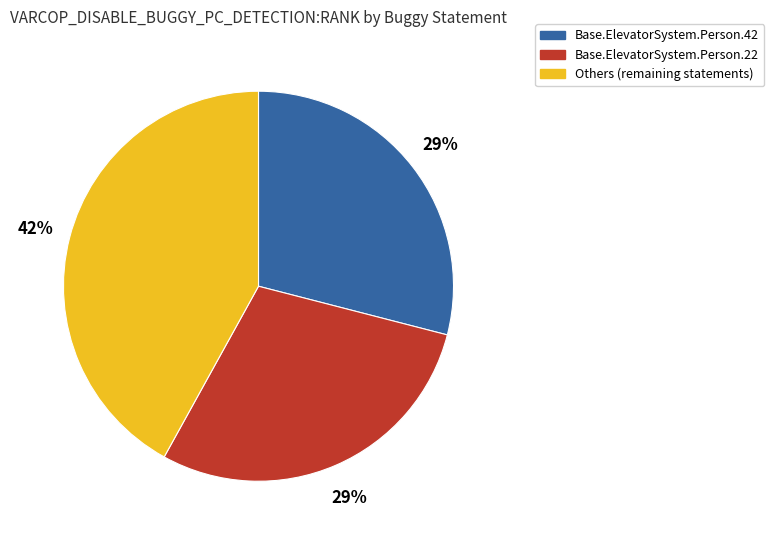

To the nearest percent, what percentage of the pie is Base.ElevatorSystem.Person.22?

29%